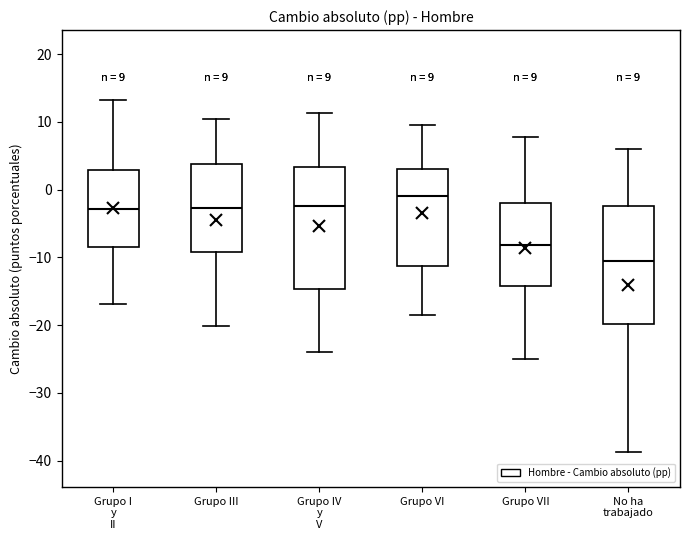

Which box's median line is the highest?

Grupo VI